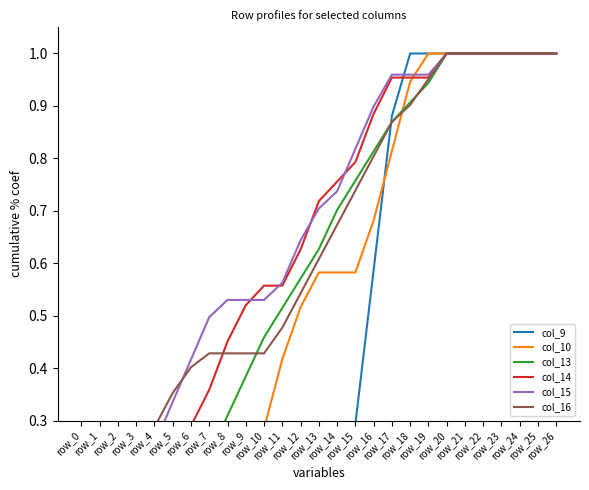

What is the difference between the col_9 values at row_11 and row_16?

0.6